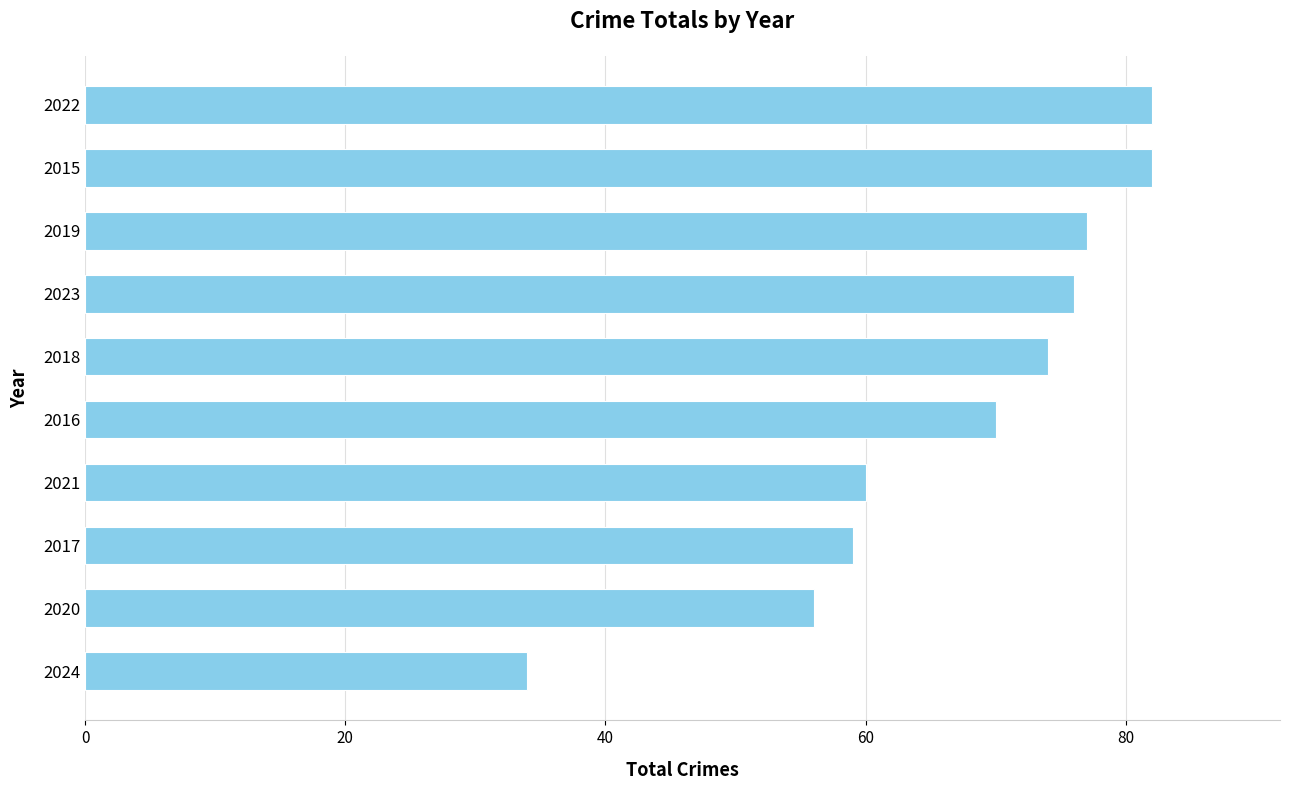

The value at 2020 is 56. True or false?

True